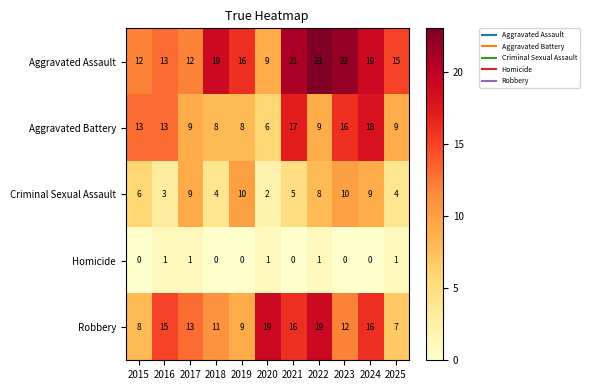

Read the Robbery value at 2017, to the nearest 5.

15